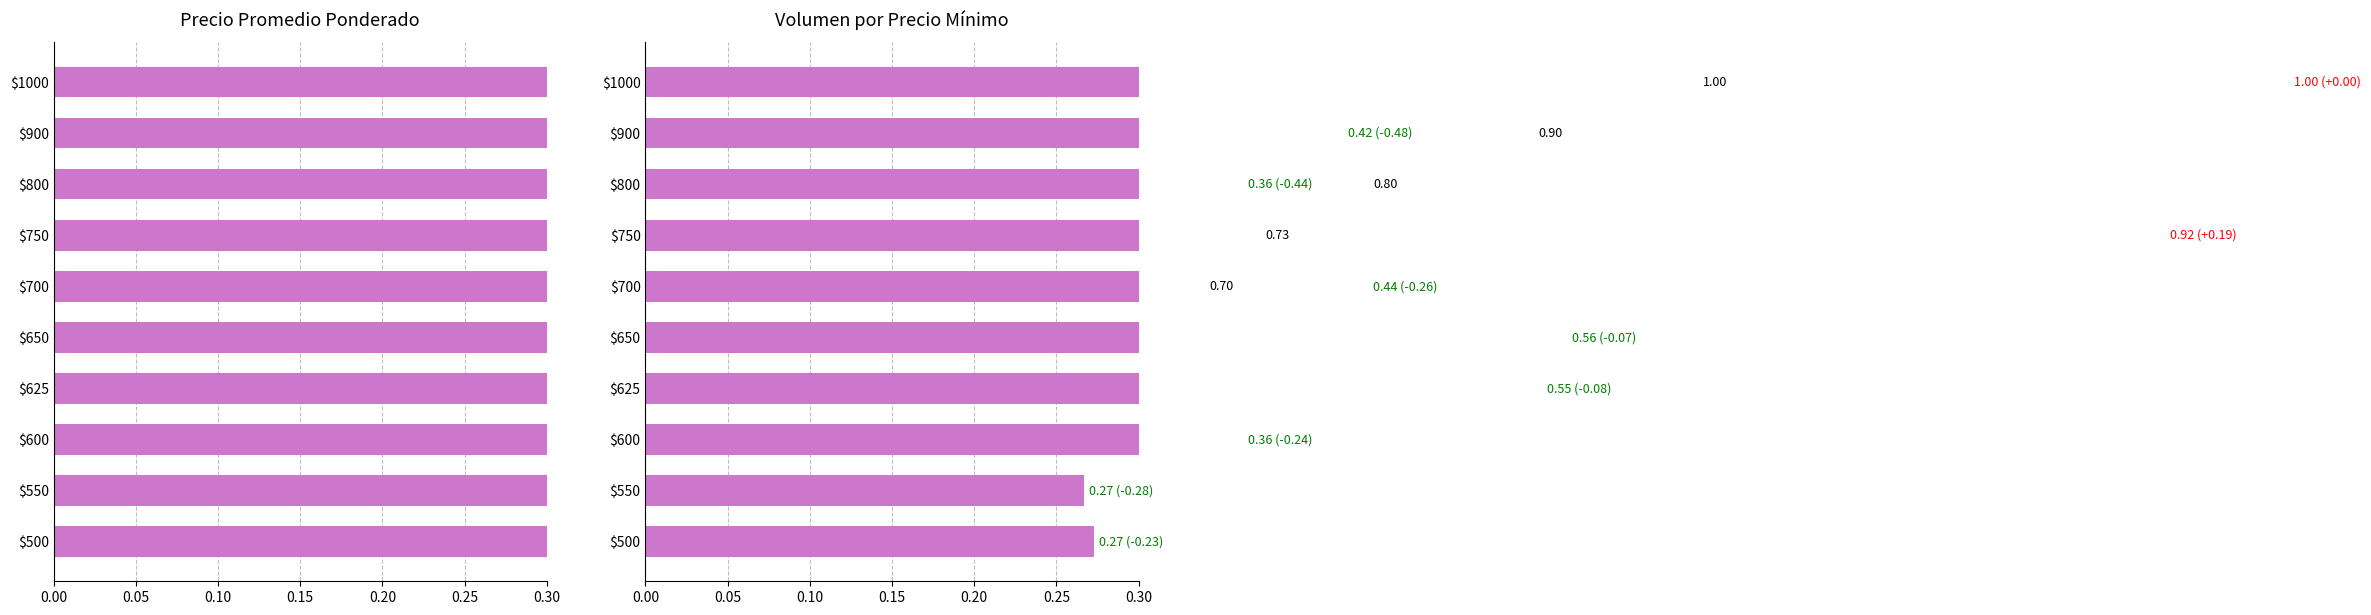

The Precio promedio ponderado series shows 0.7 at $750. True or false?

True